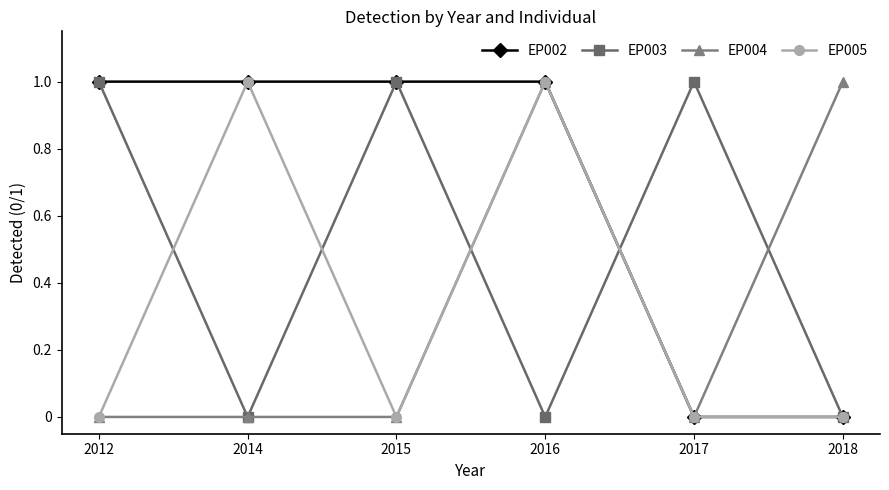

Reading right to left, list all the values displayed in this chart.

EP002: 2018=0	2017=0	2016=1	2015=1	2014=1	2012=1
EP003: 2018=0	2017=1	2016=0	2015=1	2014=0	2012=1
EP004: 2018=1	2017=0	2016=1	2015=0	2014=0	2012=0
EP005: 2018=0	2017=0	2016=1	2015=0	2014=1	2012=0